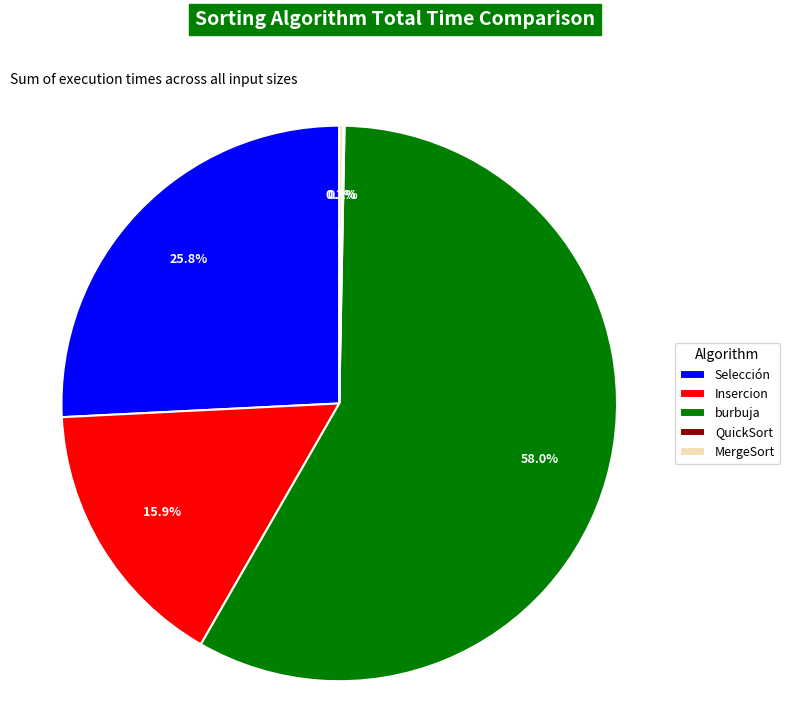

Is there a majority slice in this chart?

Yes